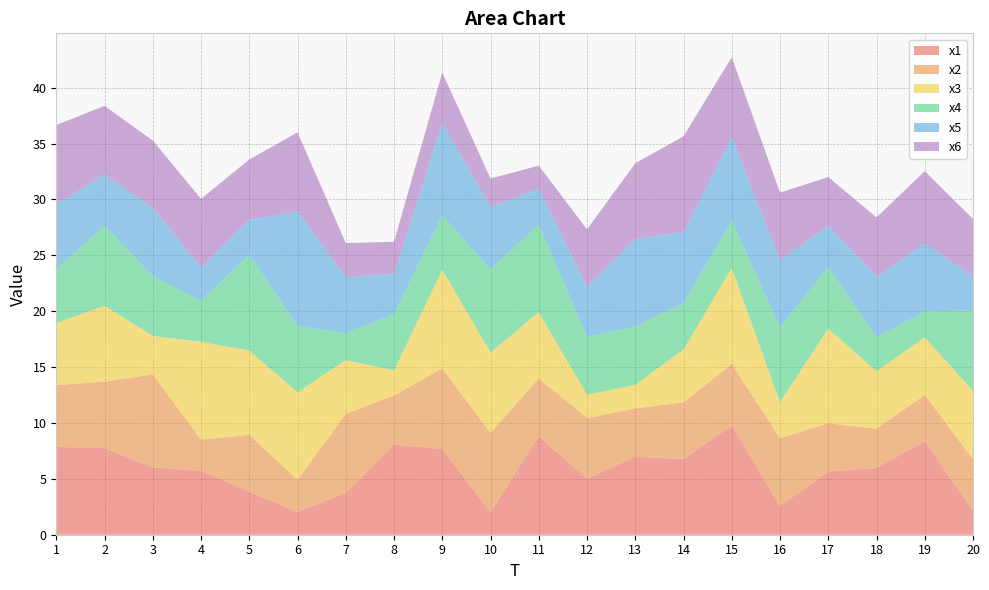

Reading left to right, what are all the values shown in this chart?

x1: 7.9	7.7	6.0	5.7	3.8	2.0	3.7	8.0	7.7	2.0	8.8	5.0	7.0	6.8	9.8	2.6	5.6	6.0	8.4	2.2
x2: 5.5	5.9	8.3	2.8	5.1	2.9	7.1	4.4	7.2	7.1	5.2	5.4	4.3	5.1	5.5	6.1	4.3	3.5	4.2	4.6
x3: 5.5	6.8	3.4	8.8	7.5	7.8	4.8	2.2	8.8	7.2	5.9	2.1	2.1	4.7	8.6	3.2	8.5	5.1	5.2	6.1
x4: 4.8	7.2	5.4	3.7	8.6	5.9	2.4	5.0	4.9	7.5	7.8	5.2	5.2	4.1	4.2	6.7	5.5	3.0	2.3	7.2
x5: 5.8	4.6	6.1	3.0	3.1	10.3	5.0	3.6	8.3	5.6	3.2	4.5	7.9	6.3	7.5	6.0	3.7	5.5	6.1	3.1
x6: 7.1	6.1	6.0	6.1	5.4	7.1	3.0	2.9	4.5	2.5	2.0	5.1	6.7	8.6	7.1	6.0	4.3	5.3	6.5	5.1